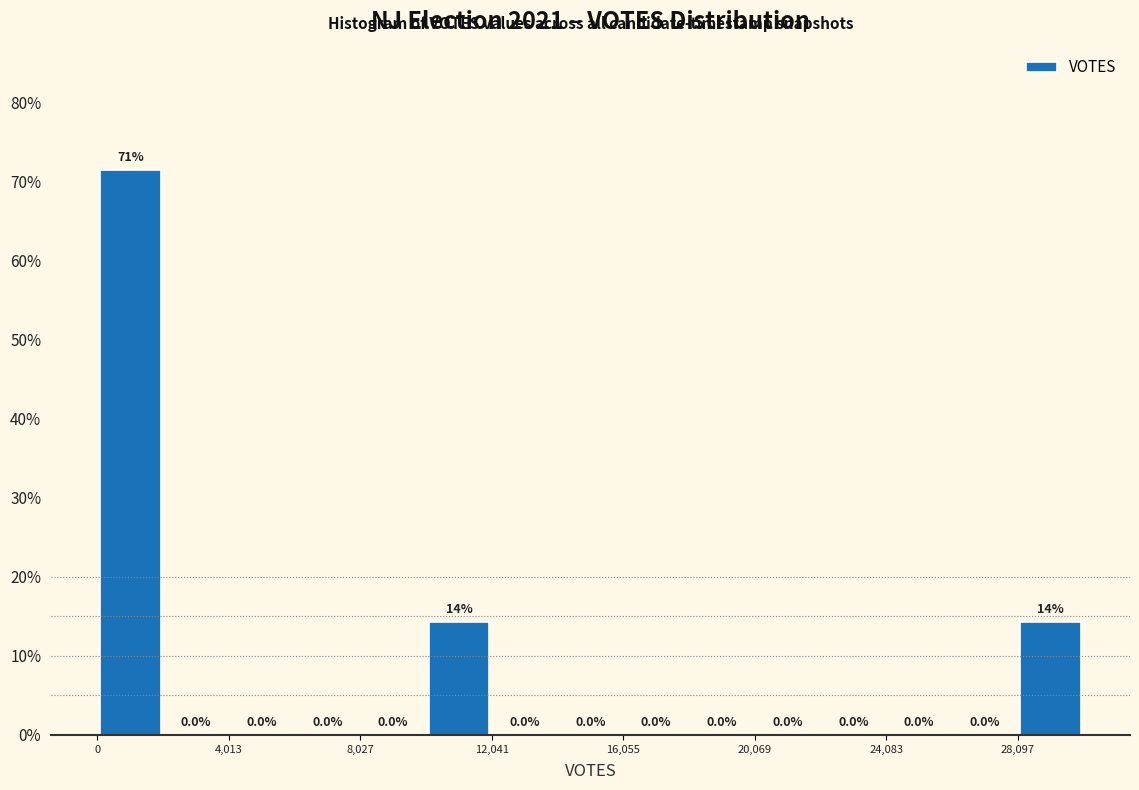

Over which range of the x-axis is the bar tallest?

0 to 2000